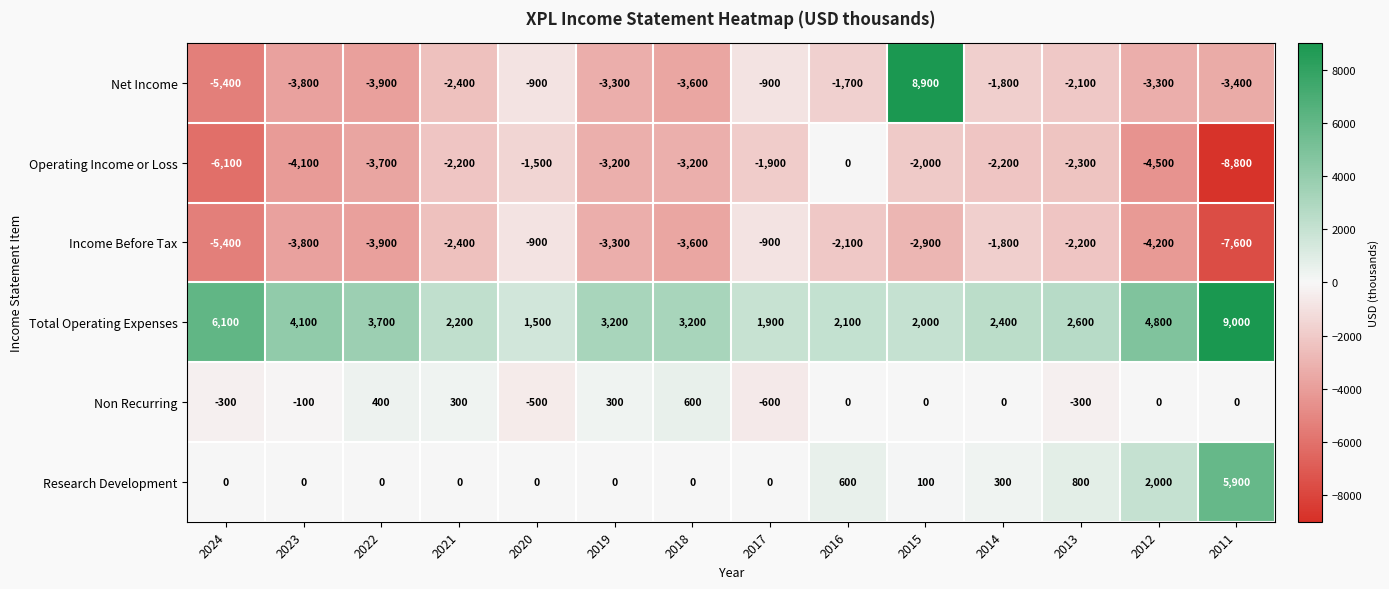

What is the sum of the Non Recurring values at 2011 and 2021?

300